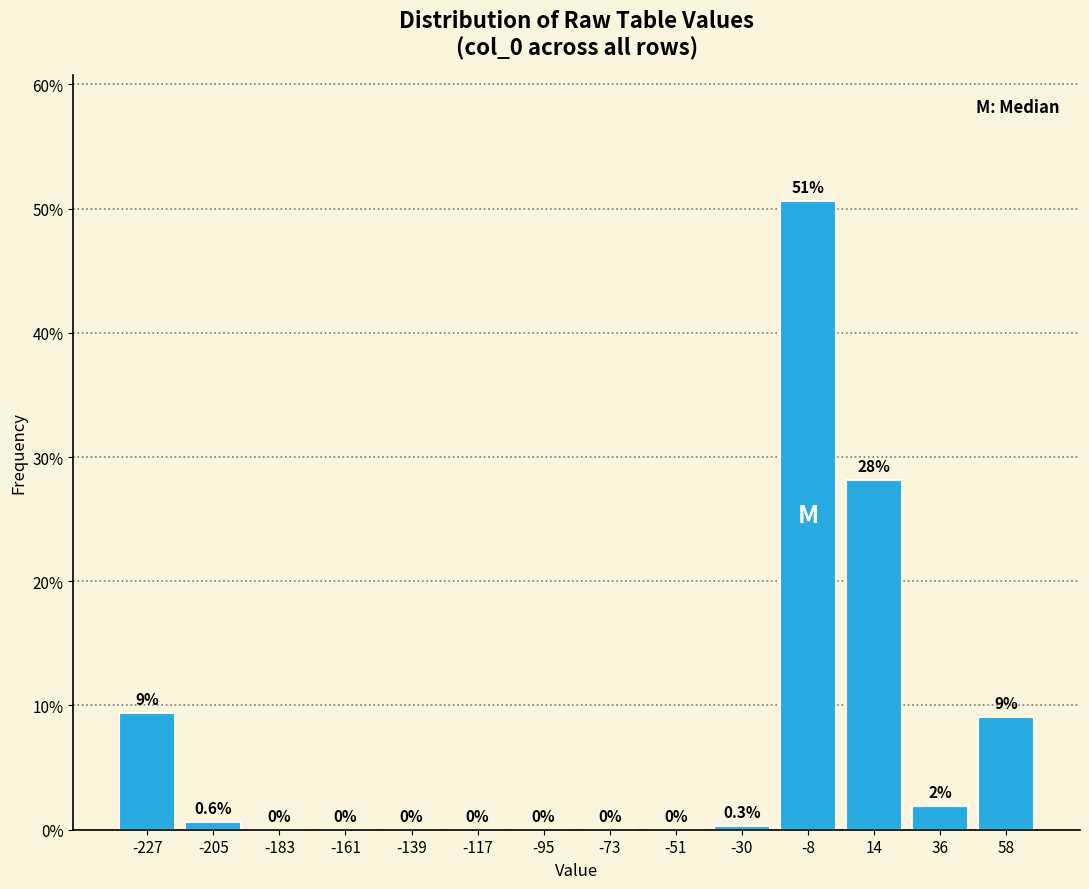

Which range on the x-axis has the tallest bar?

-20 to 5